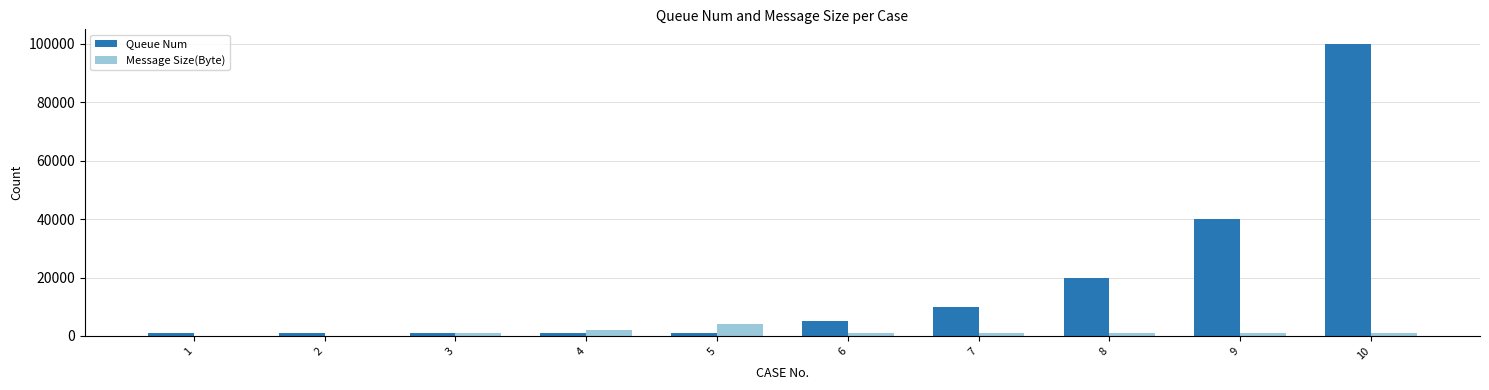

The value of Queue Num at 6 is 5000. True or false?

True